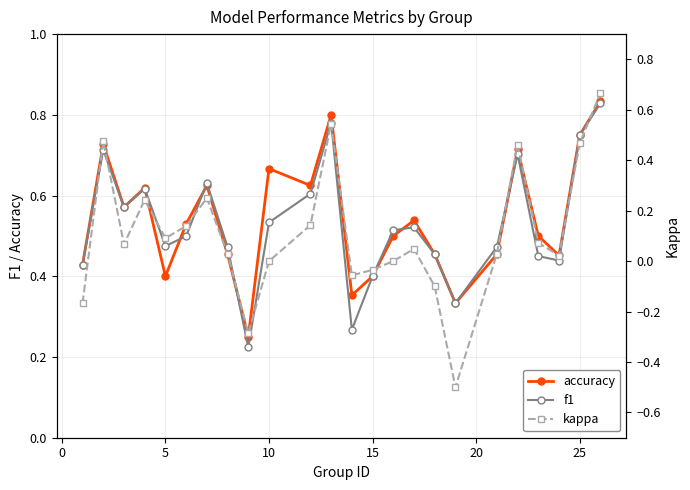

How many accuracy values are between 0 and 1?

24